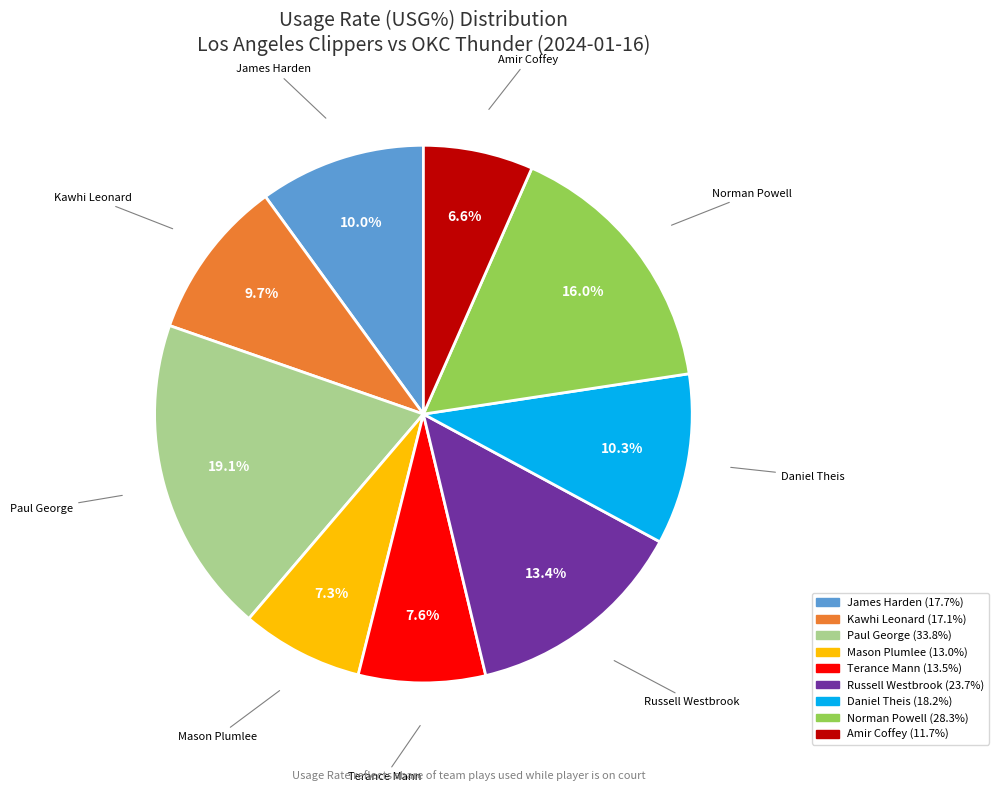

Do Daniel Theis and Terance Mann together represent more than half of the pie?

No